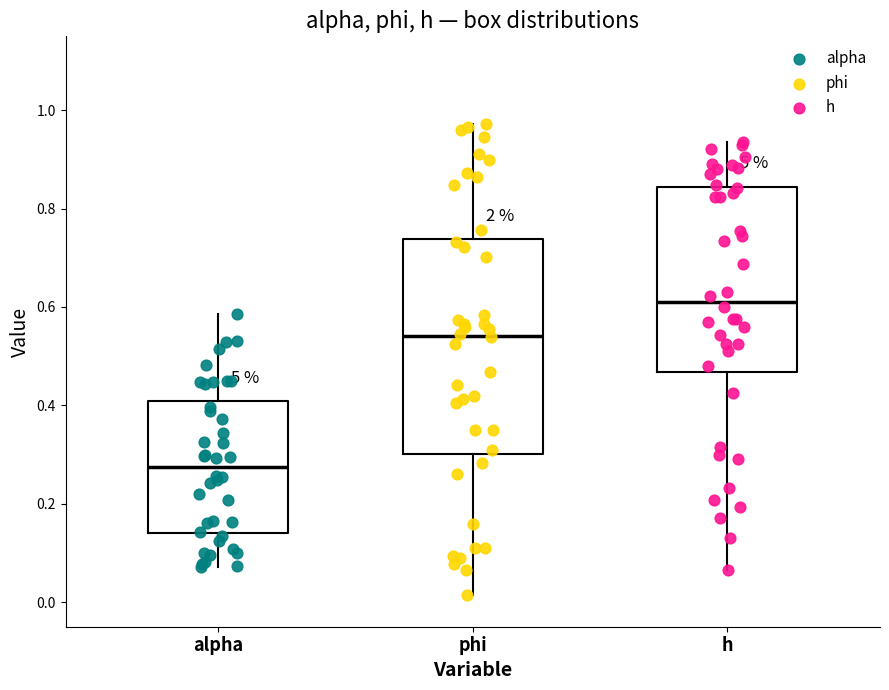

Reading left to right, transcribe this box plot: for each box, give where its median line is, the range the box spans, and where its two whiskers end, as read against the y-axis. The values are not printed on the chart, so give them approximately, as read against the axis.

alpha: median 0.28, box 0.14 to 0.40, whiskers 0.08 to 0.58
phi: median 0.54, box 0.30 to 0.74, whiskers 0.02 to 0.98
h: median 0.62, box 0.46 to 0.84, whiskers 0.06 to 0.94